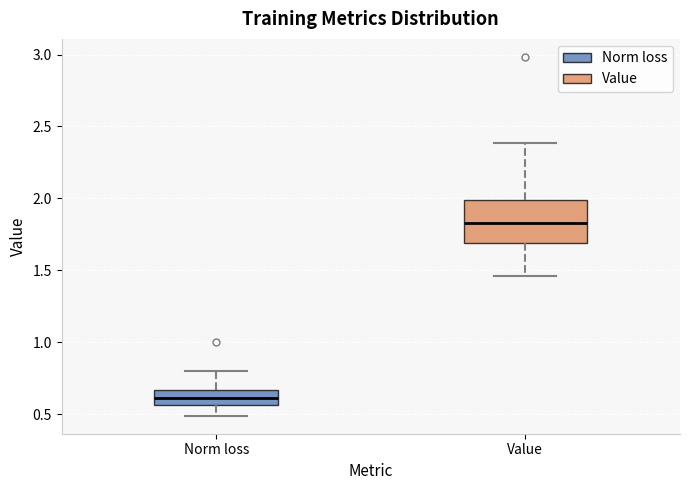

Where does the upper whisker of the box for Value end on the y-axis? The values are not printed on the chart, so give them approximately, as read against the axis.

2.40